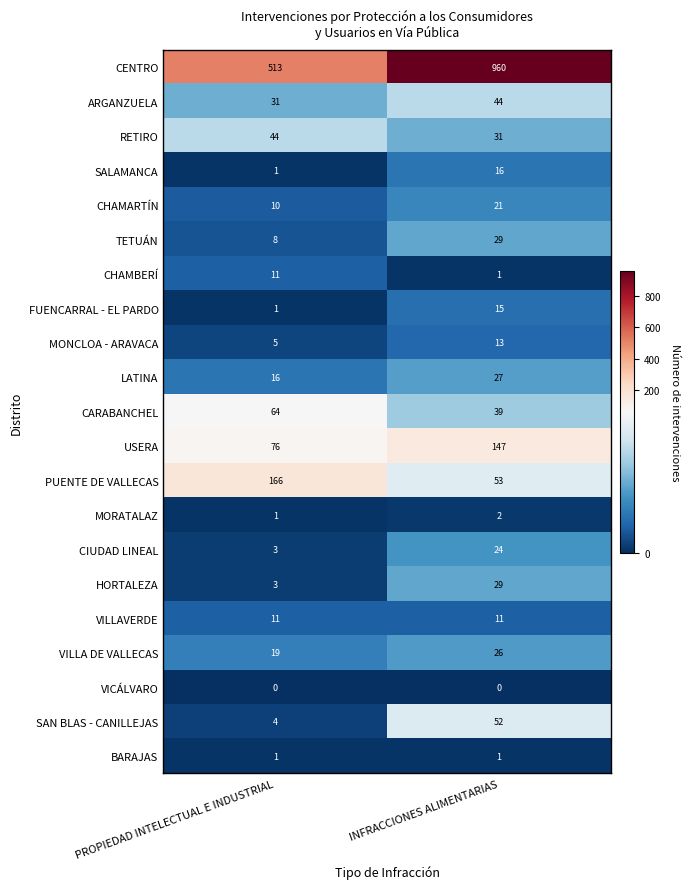

What is the difference between the highest and lowest values at PROPIEDAD INTELECTUAL E INDUSTRIAL?

513